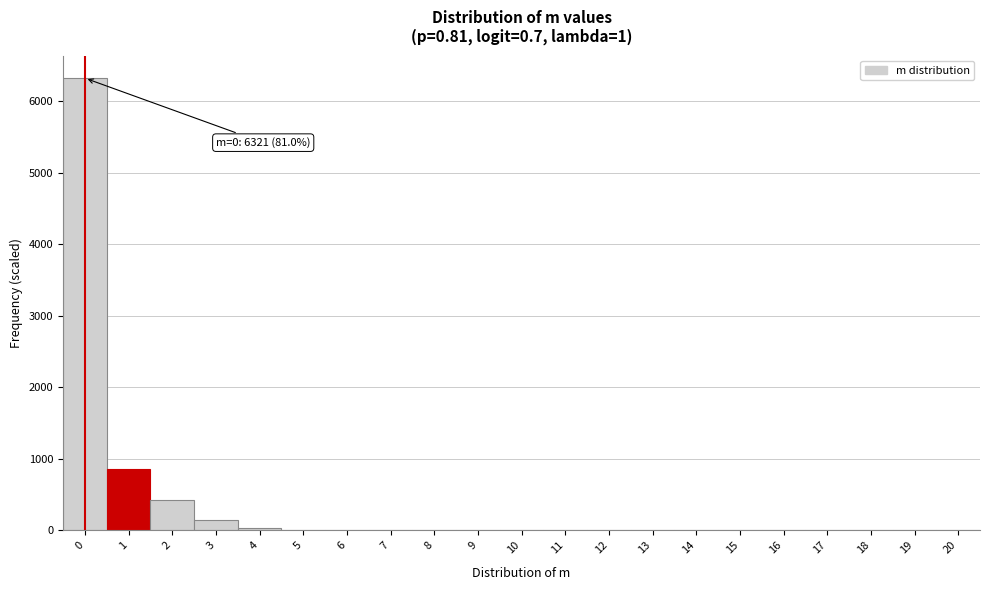

Which range on the x-axis has the tallest bar?

-0.5 to 0.5